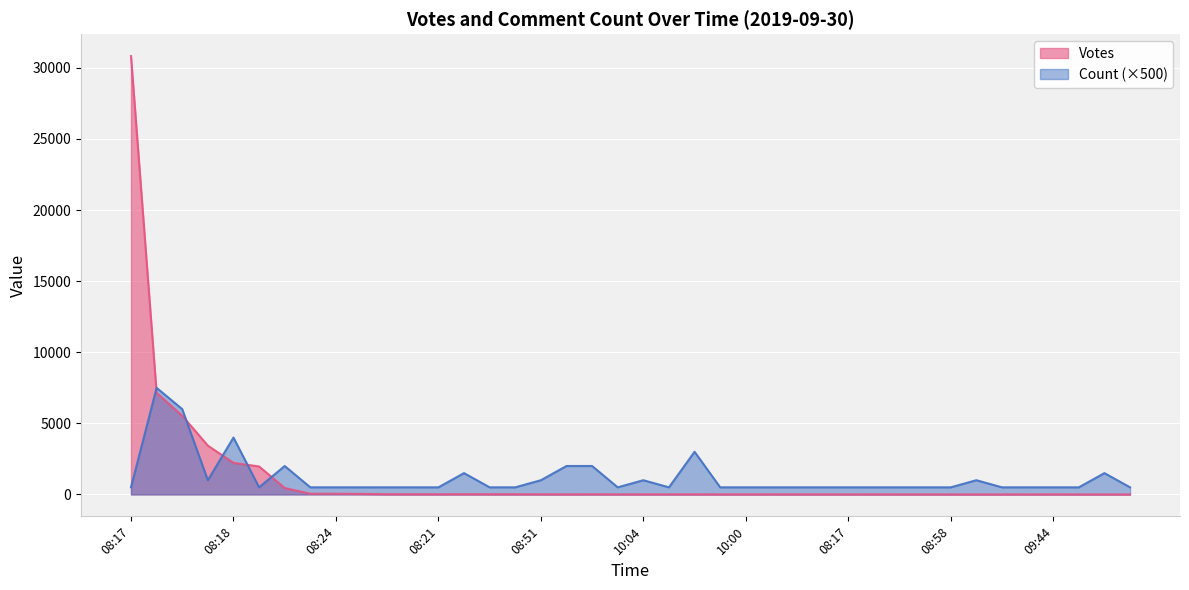

What is the difference between the maximum and minimum values in the Count series?

7000